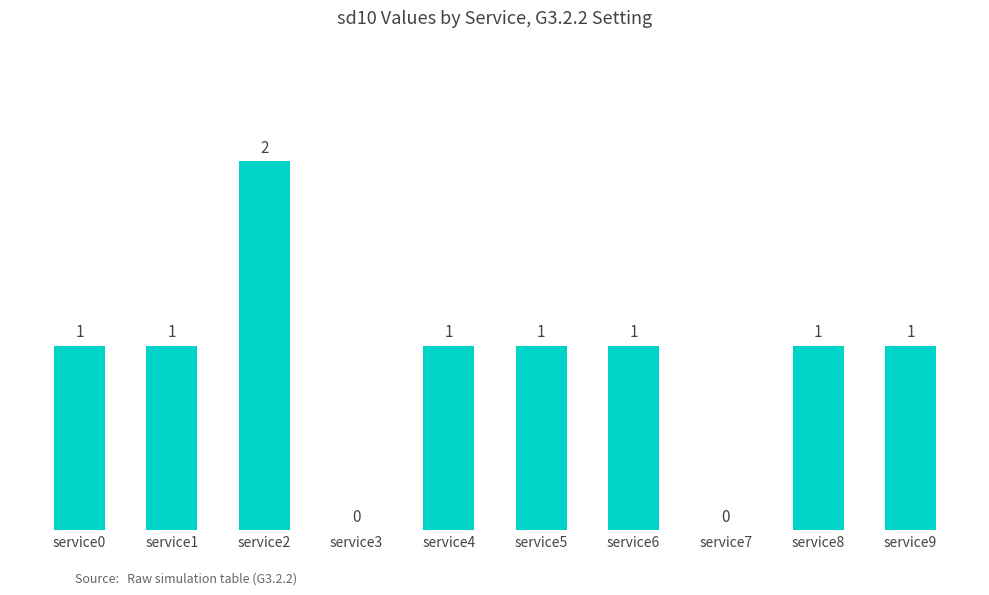

What is the approximate value at service1?

1